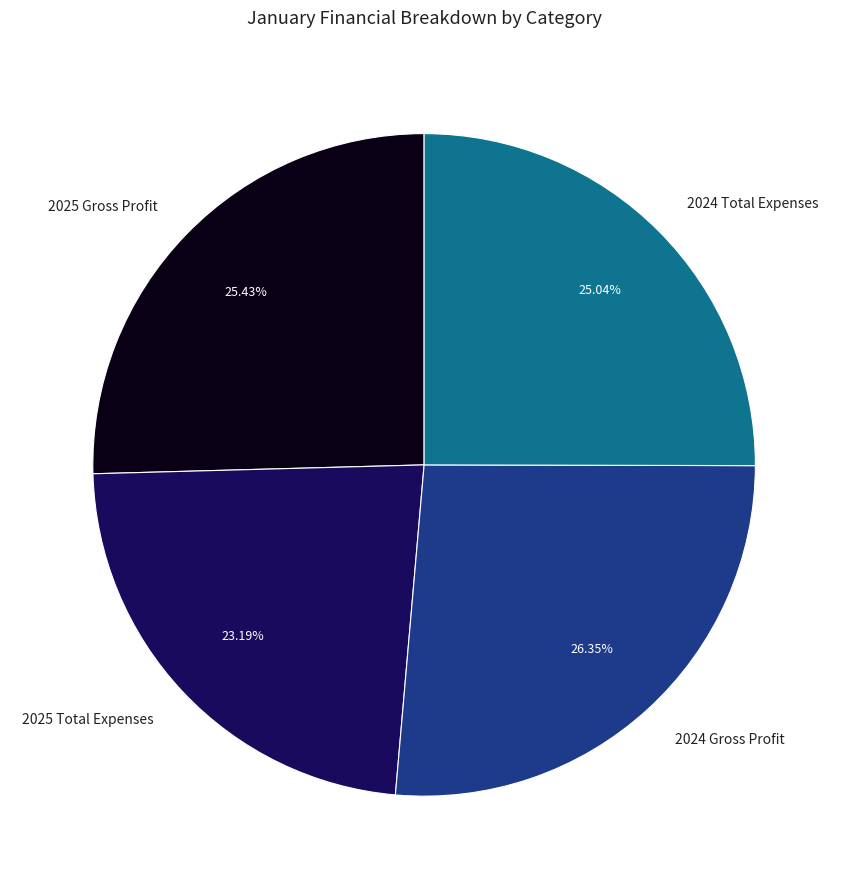

Which slice is the largest?

2024 Gross Profit